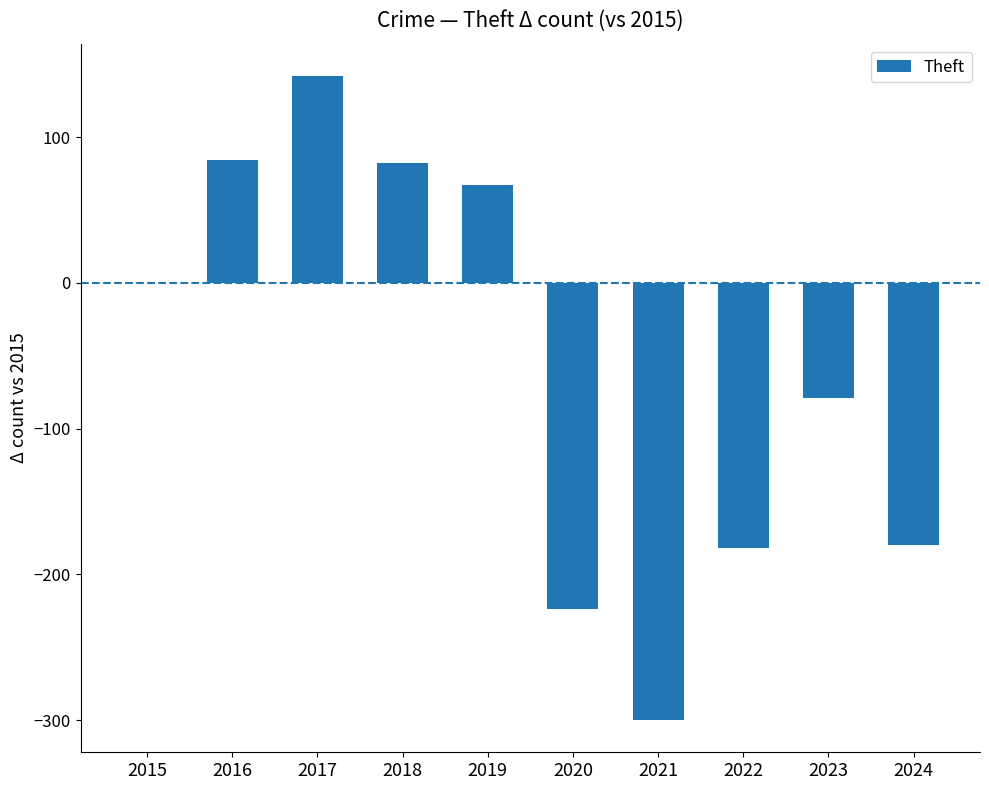

Count the number of data series in this chart.

1